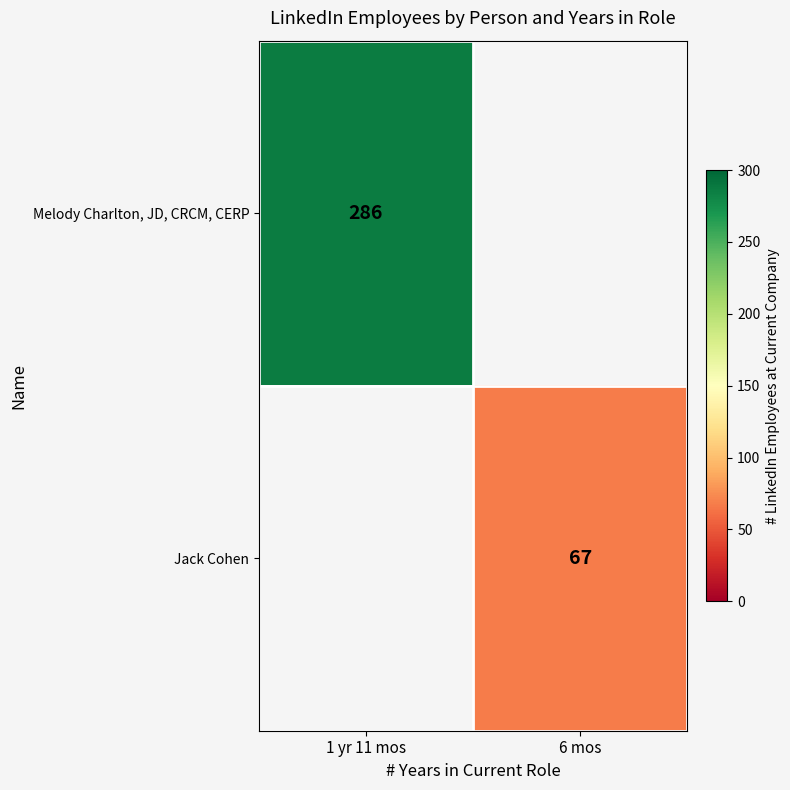

Is the value of Melody Charlton, JD, CRCM, CERP at 1 yr 11 mos greater than the value of Jack Cohen at 6 mos?

Yes